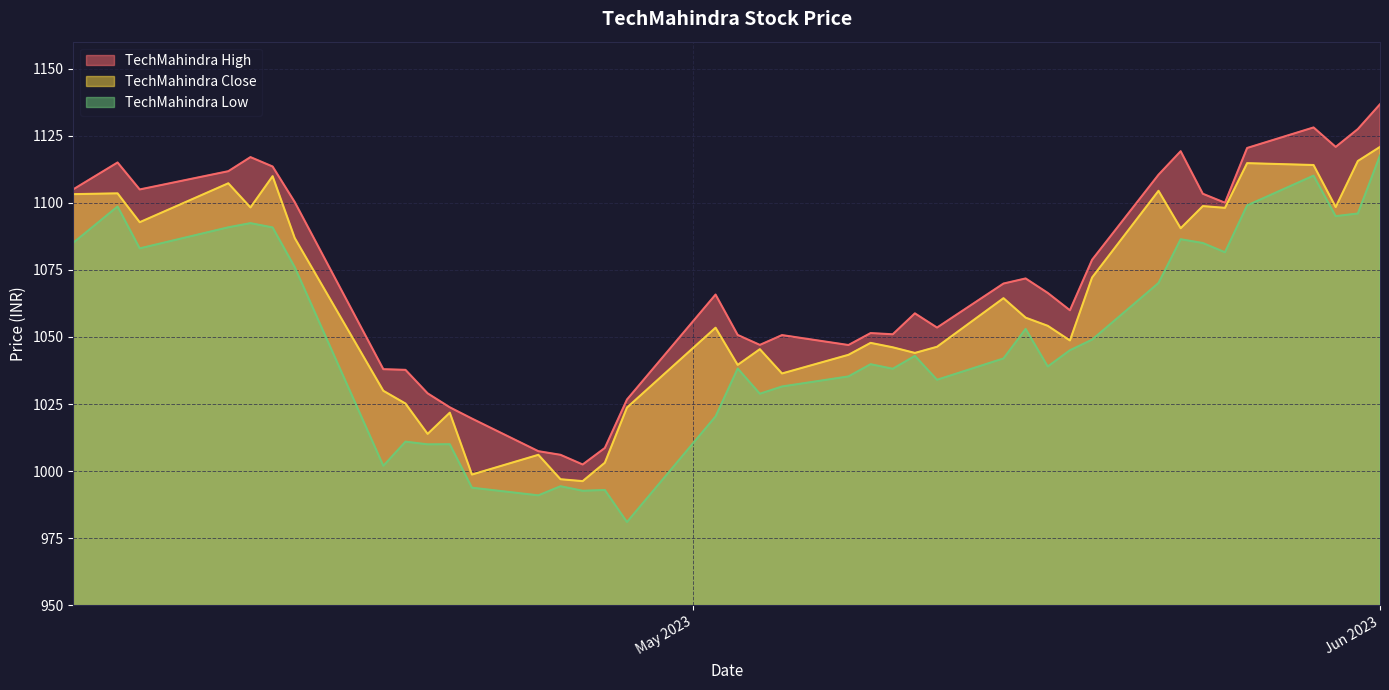

Between 2023-05-03 and 2023-05-29, which series saw the biggest shift?

TechMahindra High